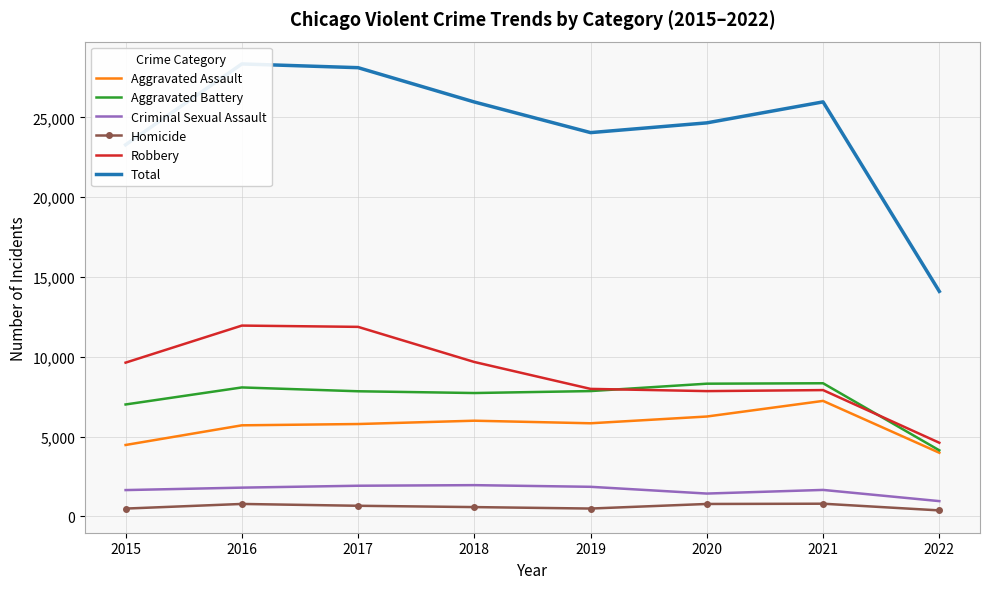

Which category has the highest value in the Criminal Sexual Assault series?

2018